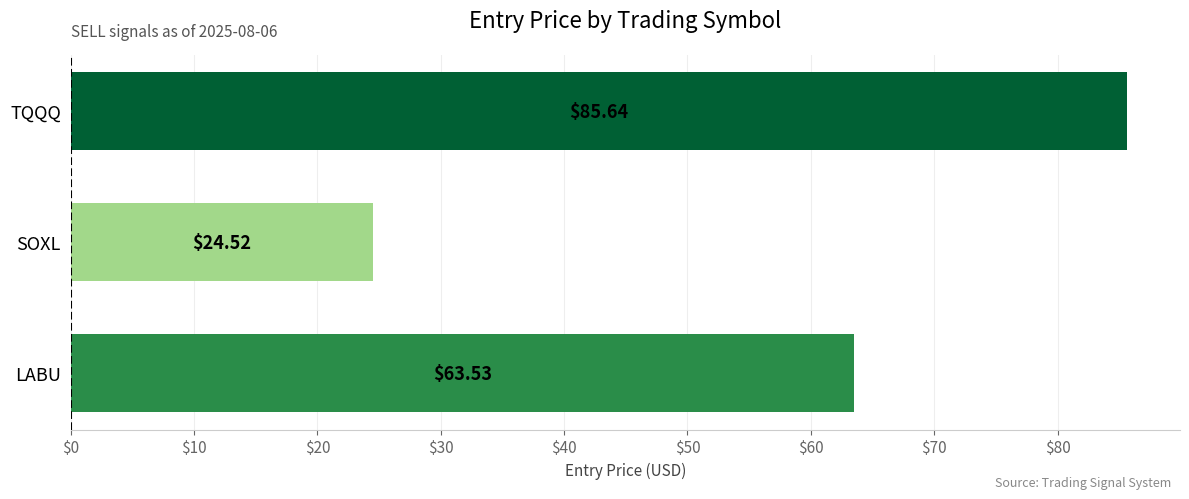

Which label corresponds to the largest value in the chart?

TQQQ